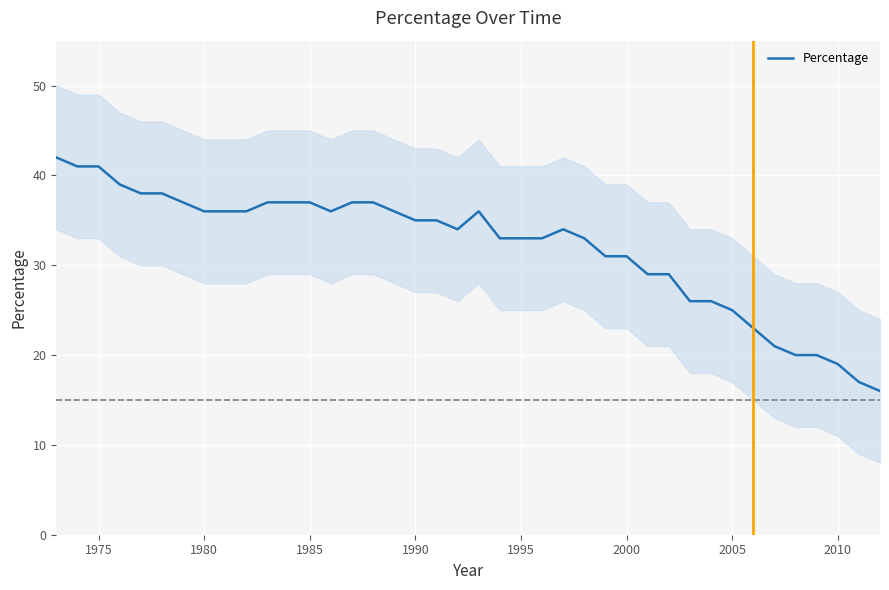

What is the value of the 15th point from the left?

37